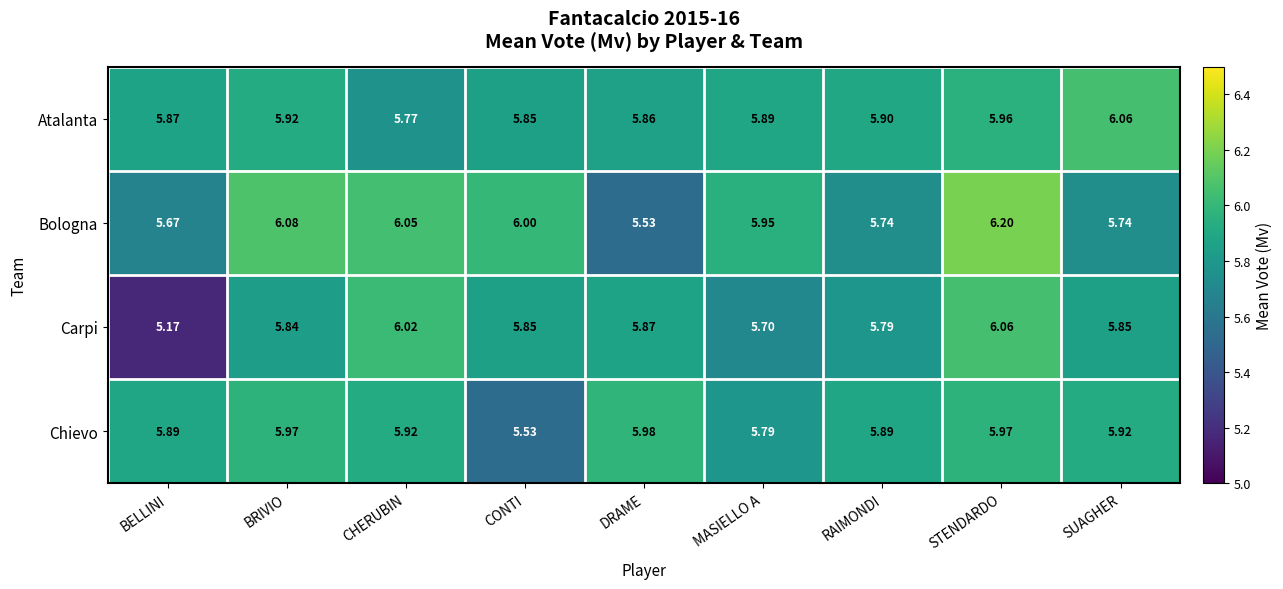

At which label is Chievo closest to 5?

CONTI